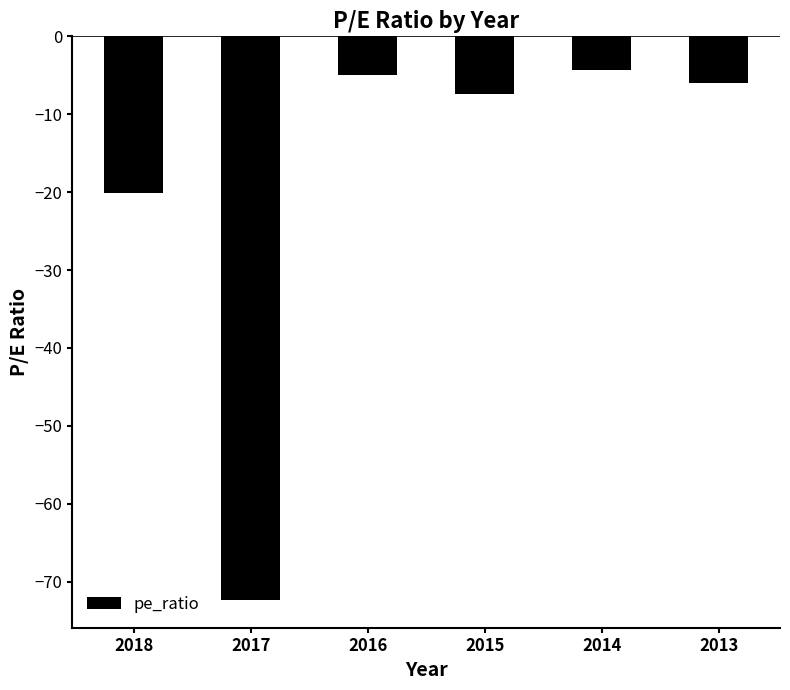

What value does the data have at 2016?

-5.0